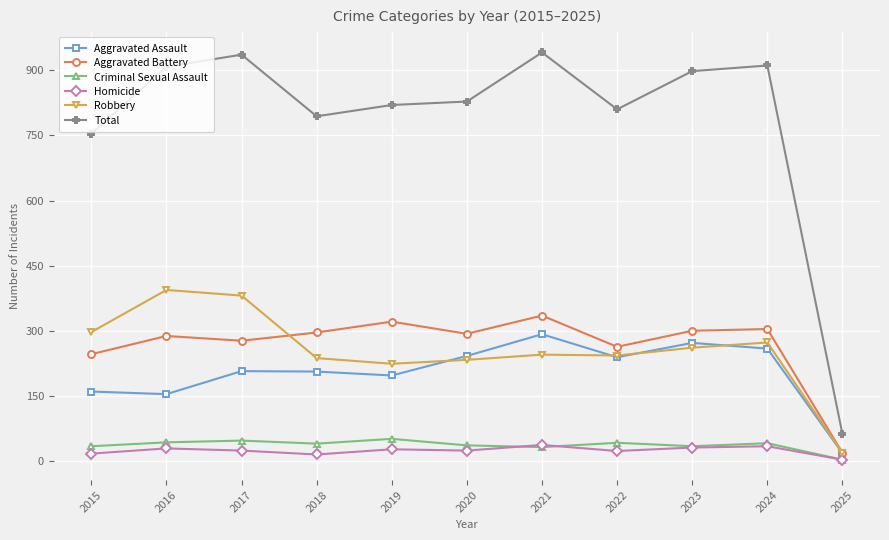

What is the maximum value for Aggravated Battery?

335